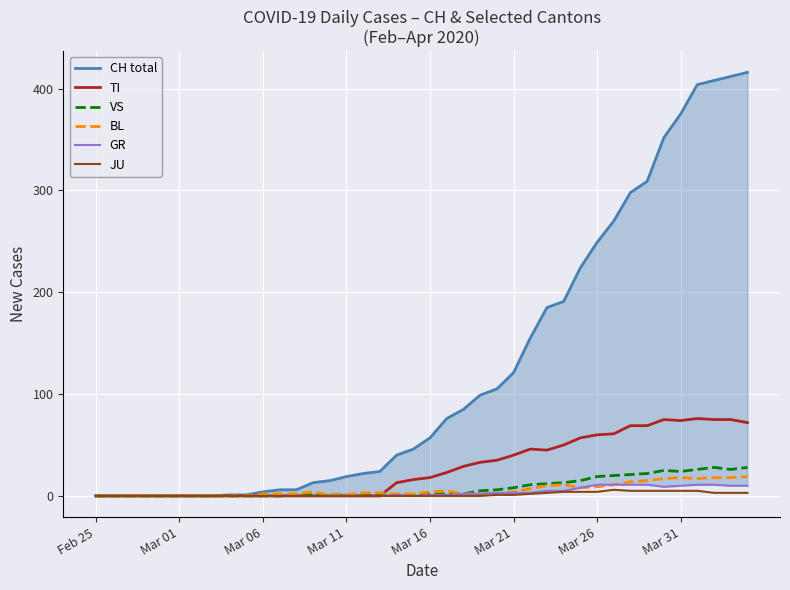

What is the average value of the TI series?

28